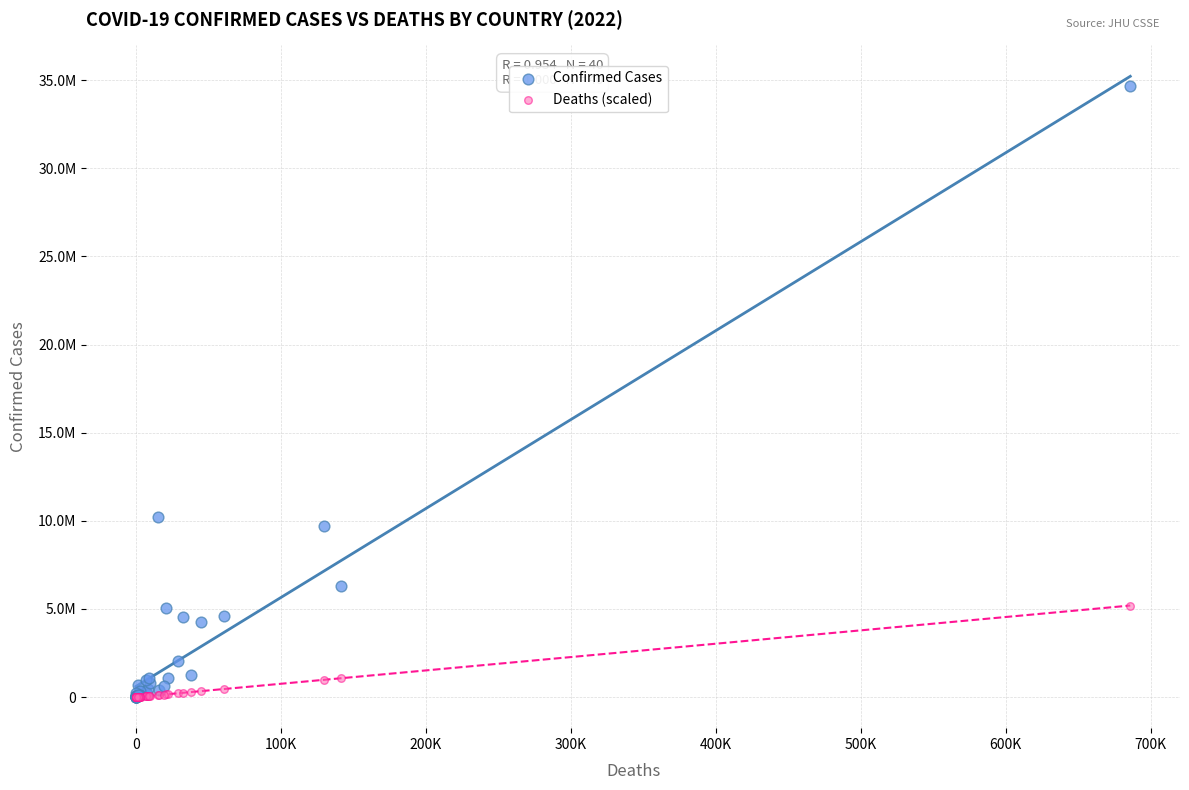

Which series contains the highest Y value?

Confirmed Cases